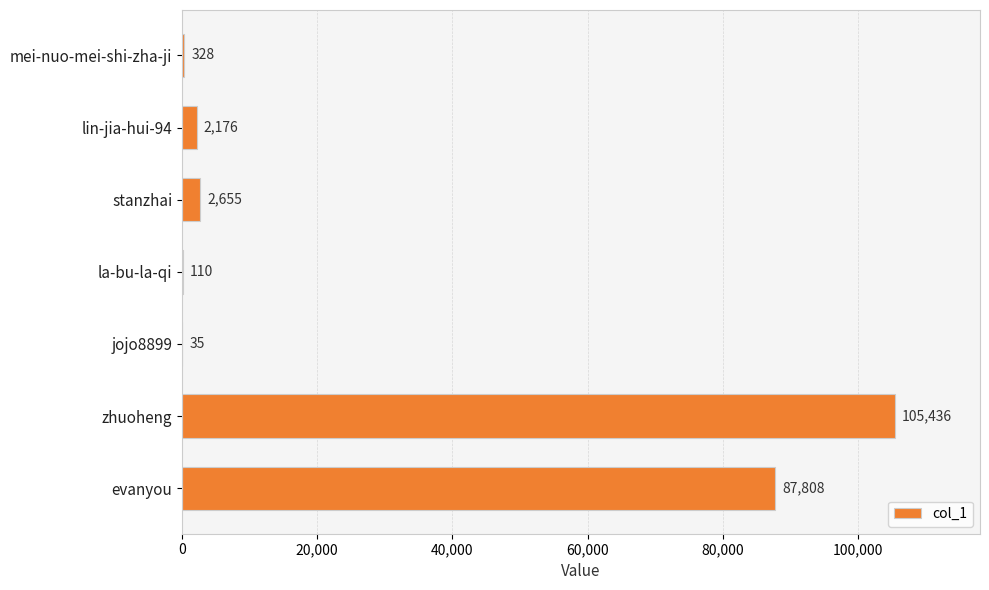

True or false: the data shows 87808 at evanyou.

True